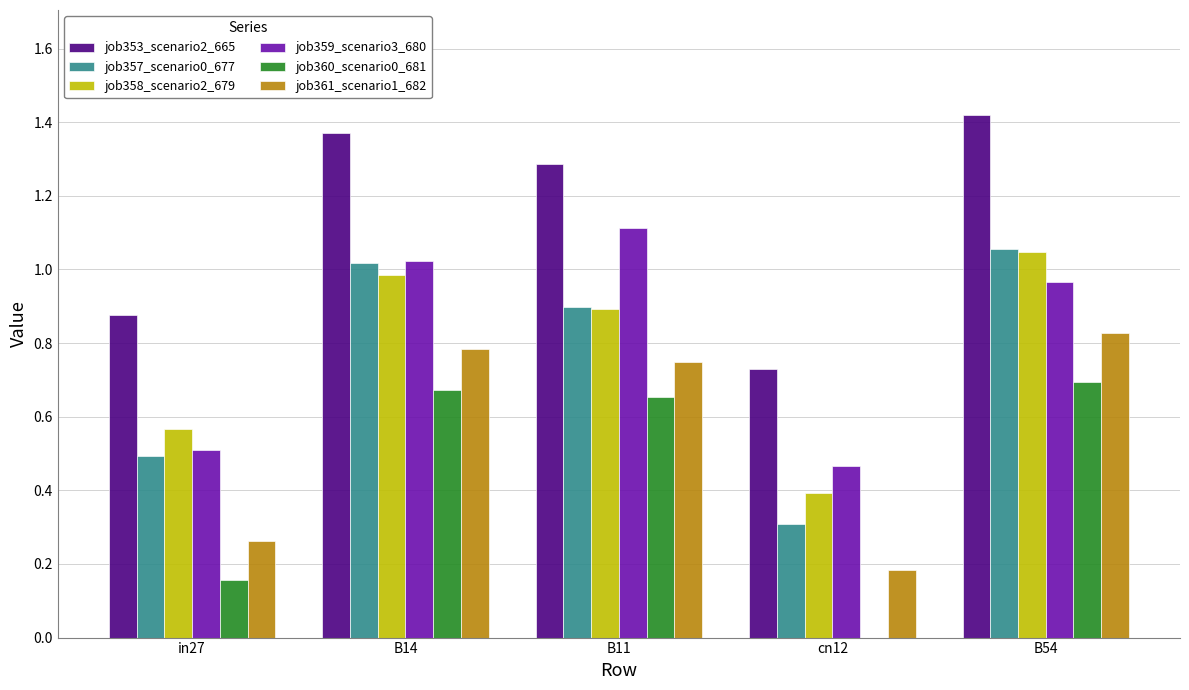

Between in27 and B14, which series saw the biggest shift?

job357_scenario0_677